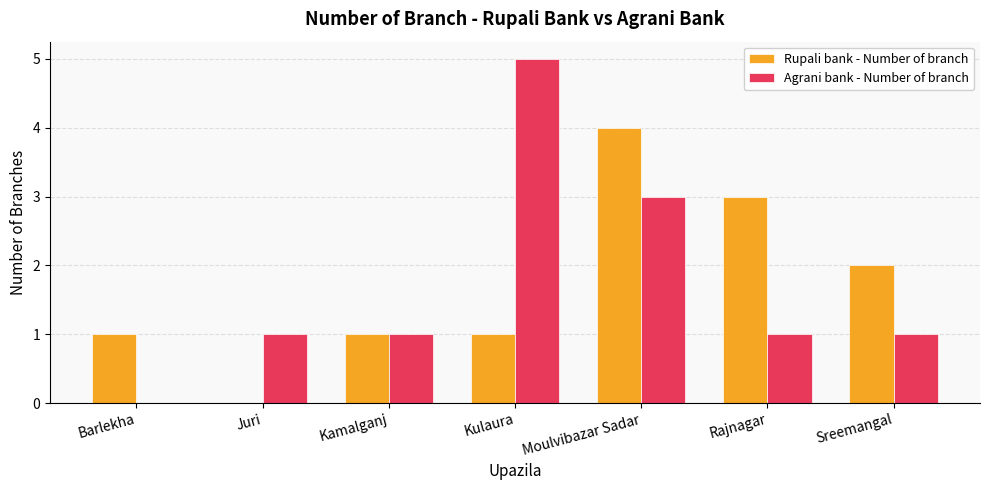

Between Kulaura and Rajnagar, which series saw the biggest shift?

Agrani bank - Number of branch